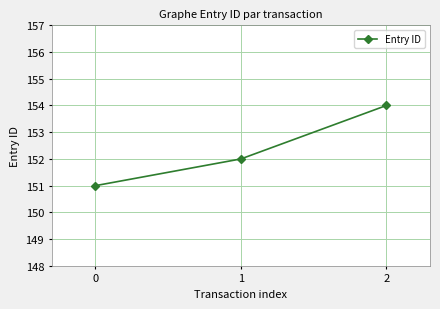

Count the values in the range 151 to 154.

3